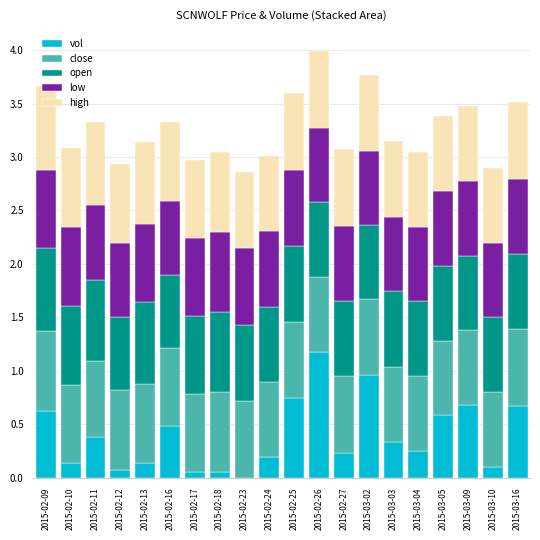

The vol series shows 0.8 at 2015-02-25. True or false?

True